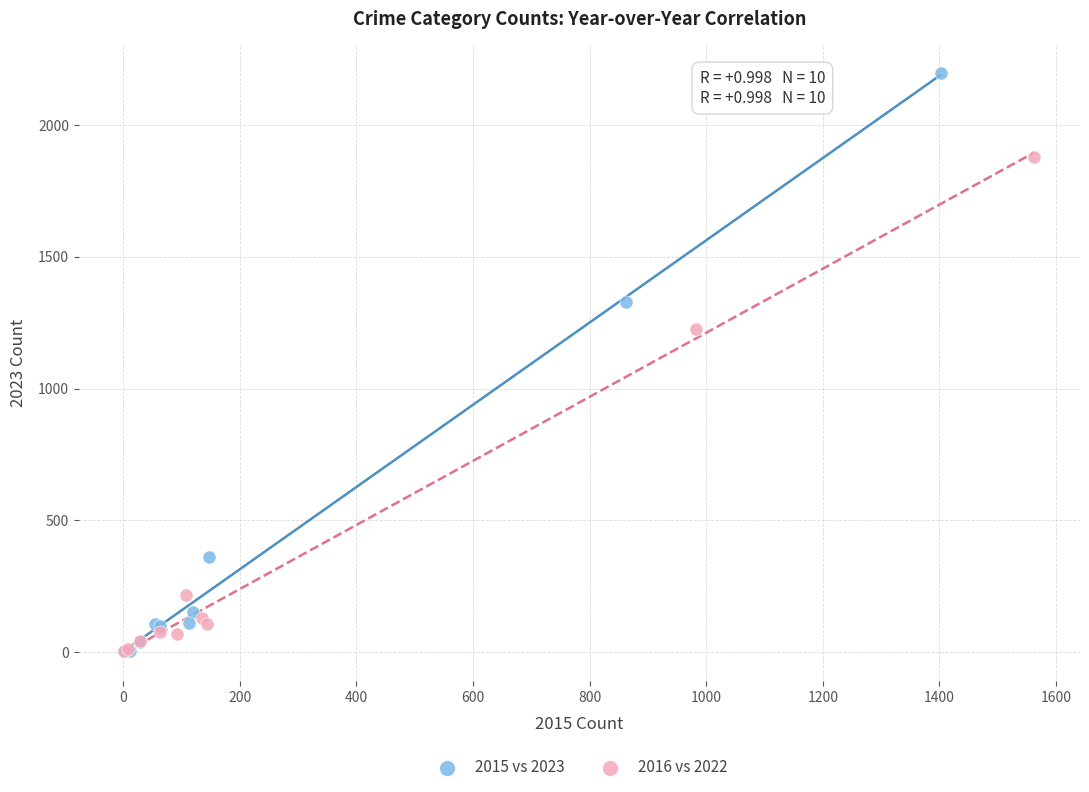

Which series reaches the maximum Y coordinate?

2015 vs 2023